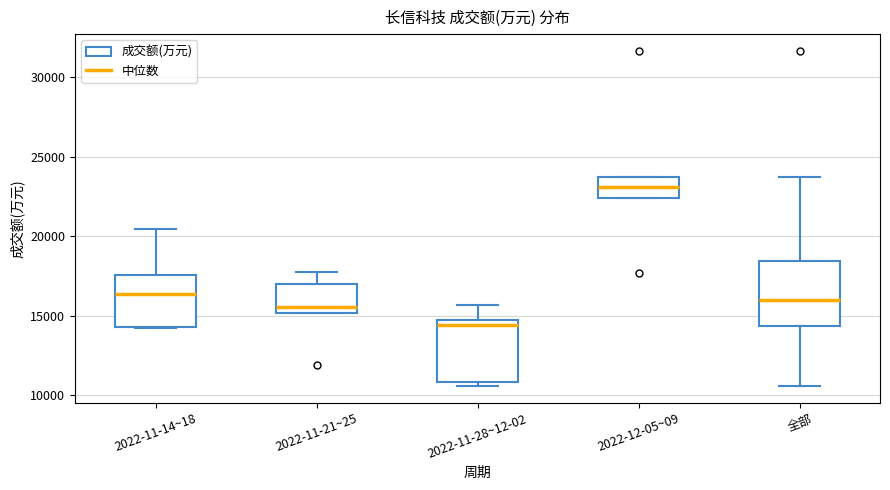

Where is the lower edge of the box for 2022-11-21~25 on the y-axis? The values are not printed on the chart, so give them approximately, as read against the axis.

15000